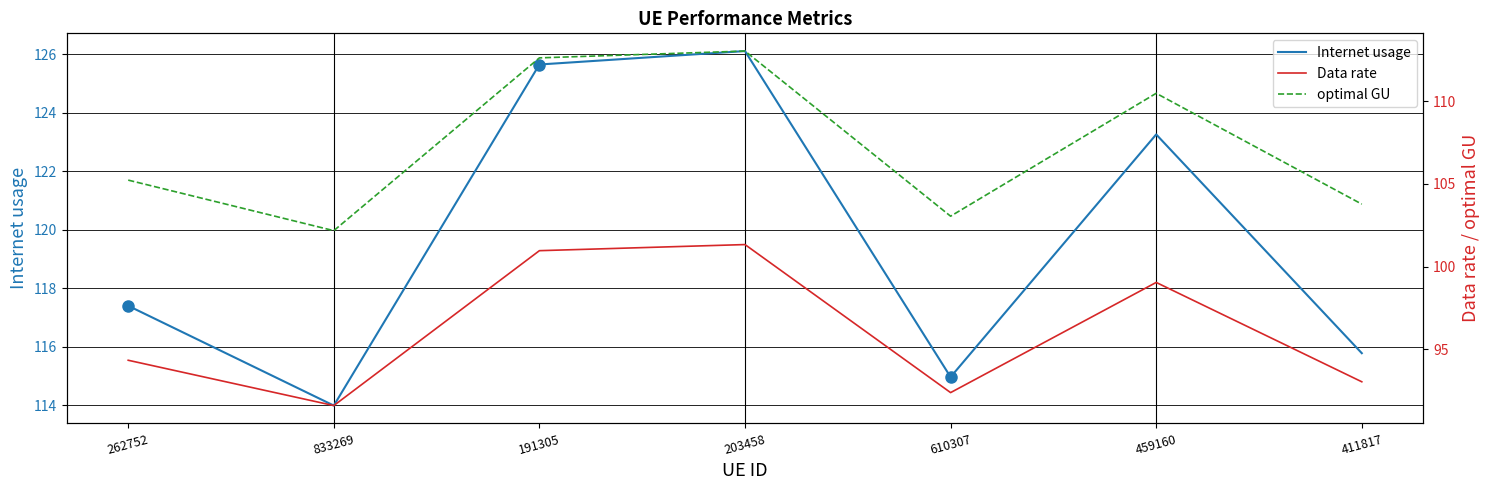

In Internet usage, how many points are higher than both neighbors (excluding endpoints)?

2